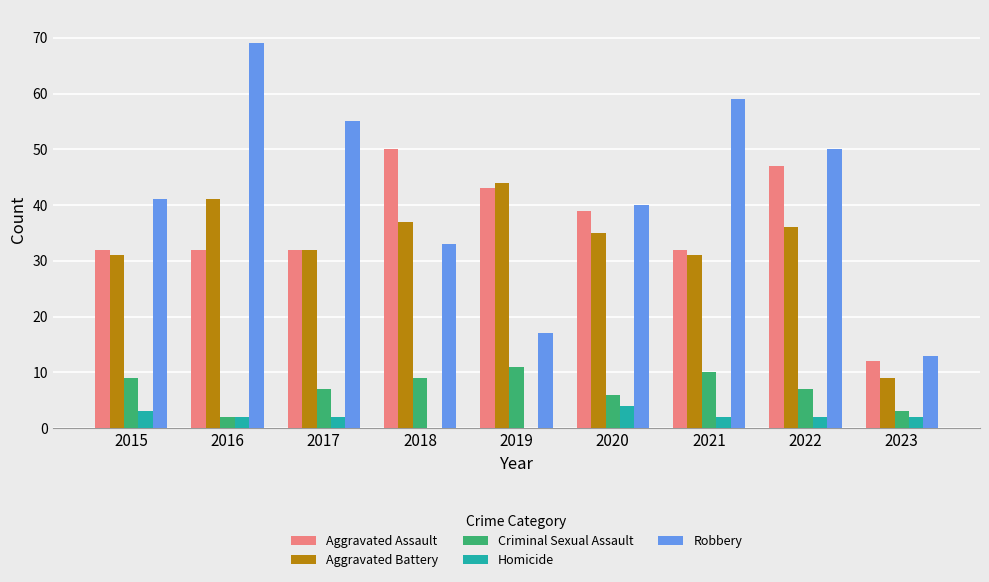

What is the sum of all Criminal Sexual Assault values?

64